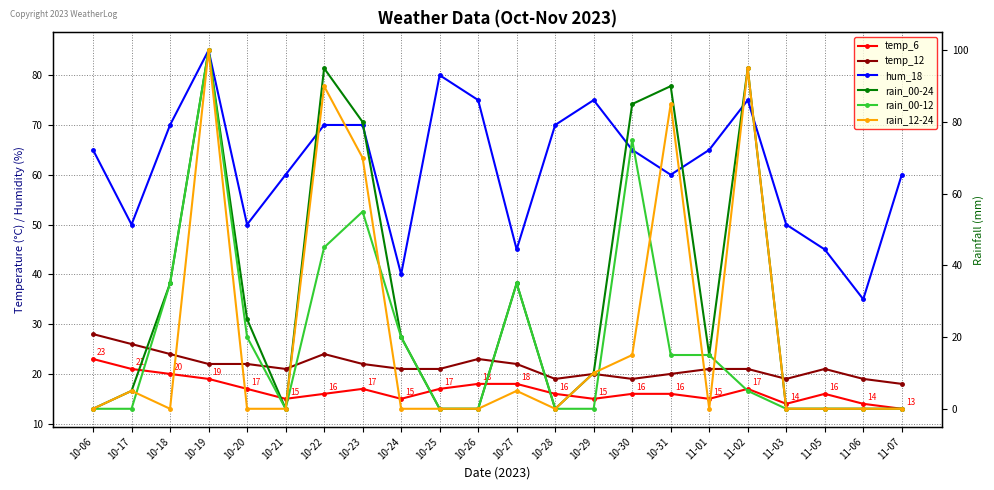

At which category does rain_00-12 reach its first local peak?

10-19